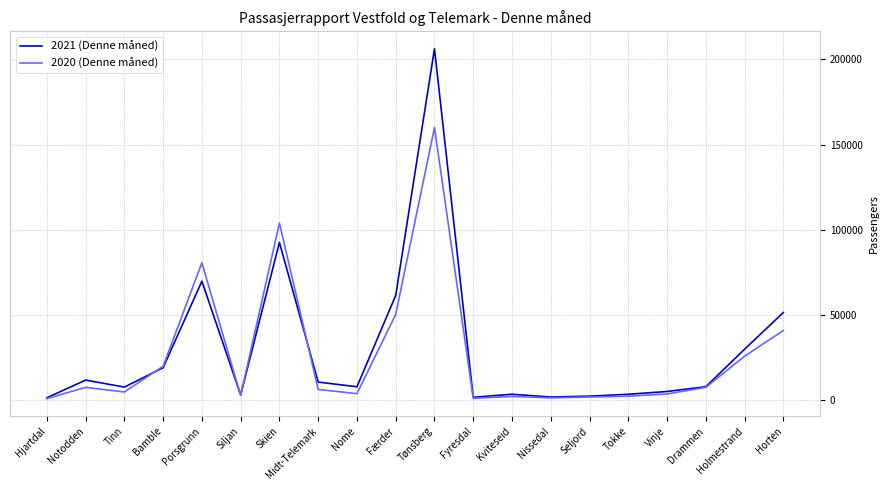

In 2020 (Denne måned), how many points are higher than both neighbors (excluding endpoints)?

5